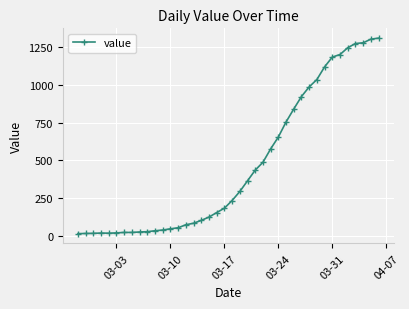

What is the smallest value displayed?

13